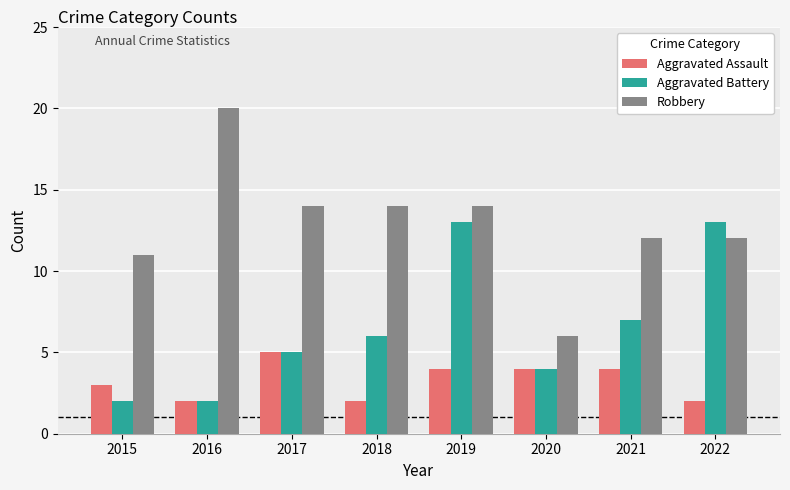

Reading right to left, extract all data points from this chart.

Aggravated Assault: 2022=2	2021=4	2020=4	2019=4	2018=2	2017=5	2016=2	2015=3
Aggravated Battery: 2022=13	2021=7	2020=4	2019=13	2018=6	2017=5	2016=2	2015=2
Robbery: 2022=12	2021=12	2020=6	2019=14	2018=14	2017=14	2016=20	2015=11